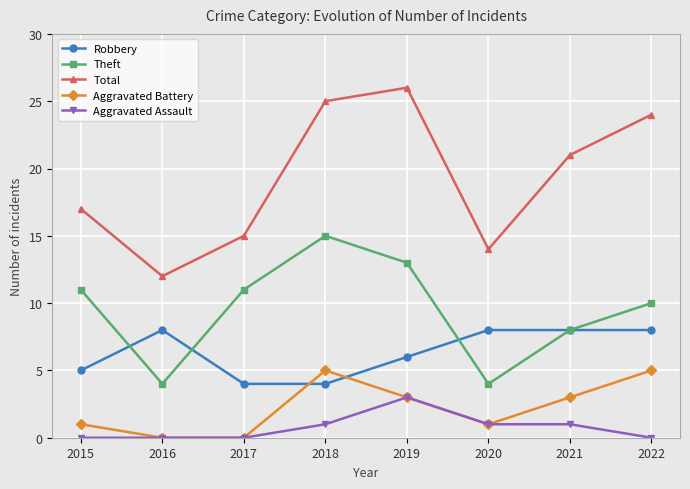

What are all the series names shown in the legend?

Robbery, Theft, Total, Aggravated Battery, Aggravated Assault